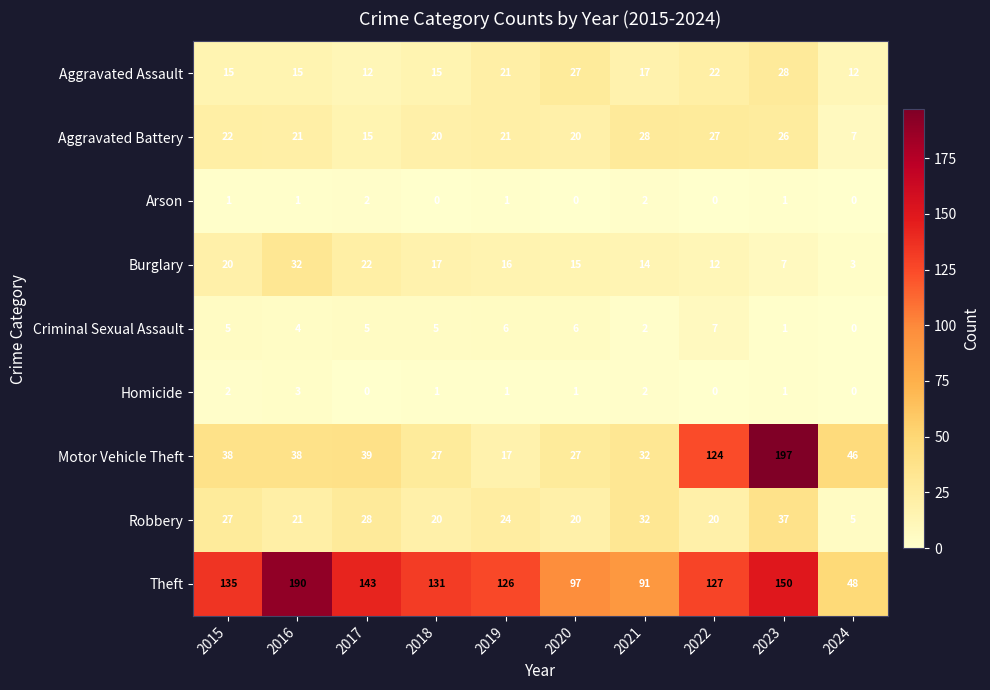

At which category is the sum across all series the highest?

2023